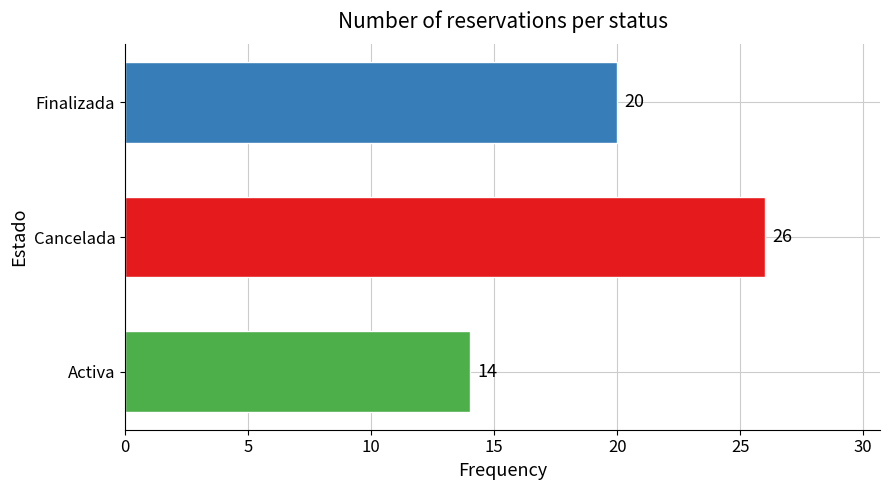

What is the sum of all values?

60